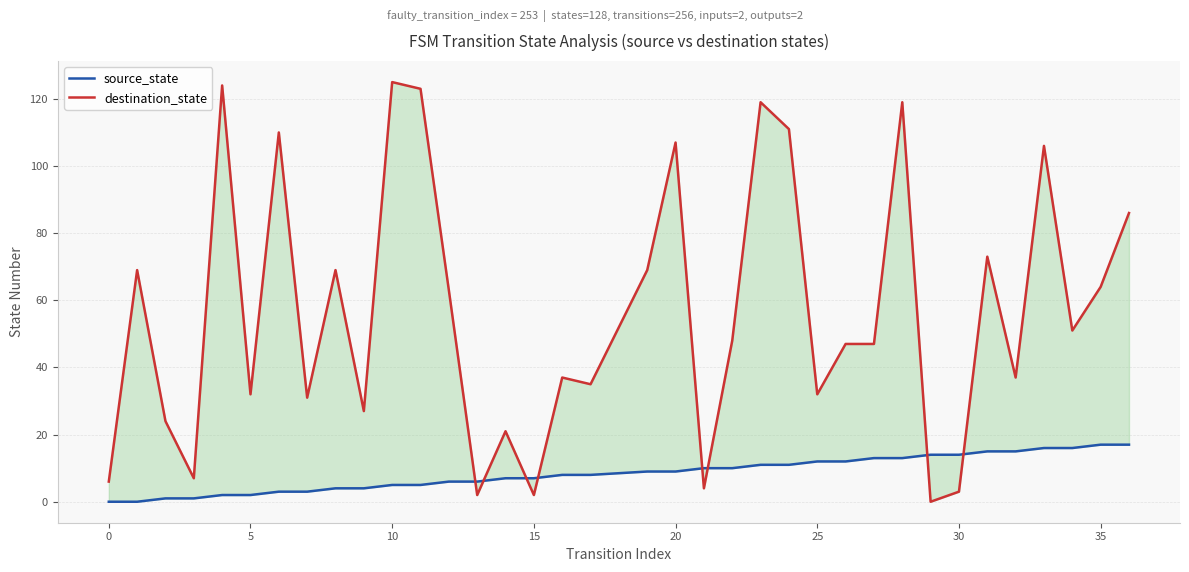

What is the sum of all destination_state values?

2030